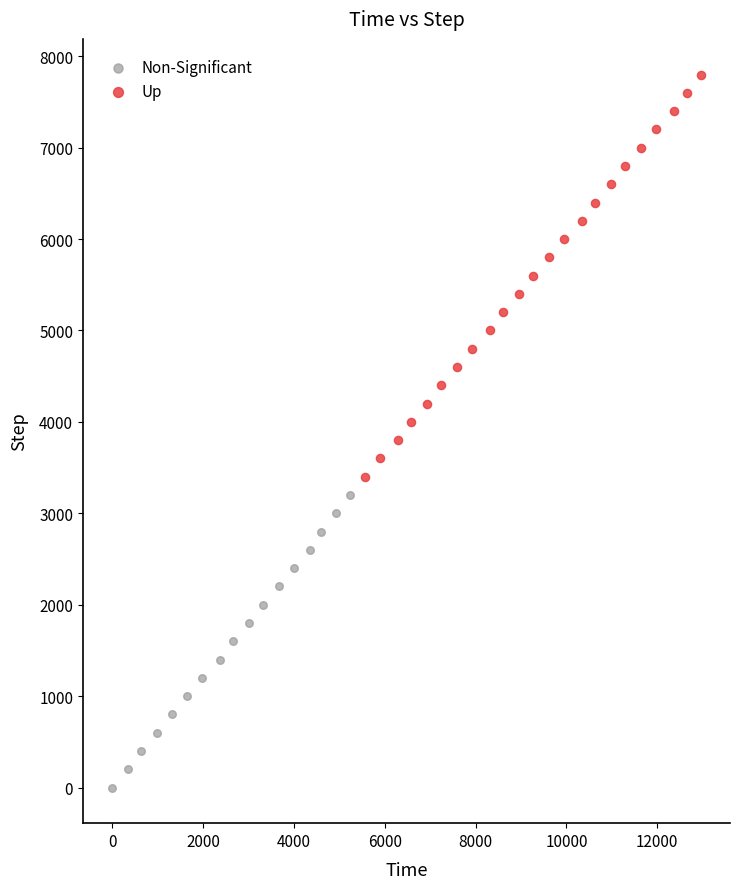

What are all the series names shown in the legend?

Non-Significant, Up